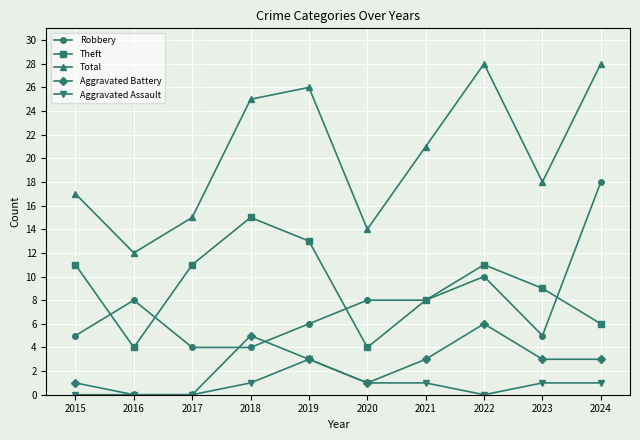

At which category does Aggravated Battery reach its first local peak?

2018